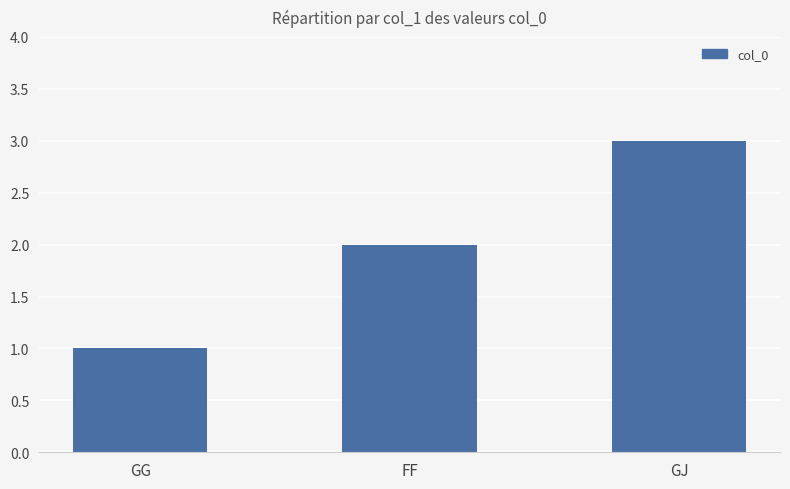

Reading left to right, what are all the values shown in this chart?

GG=1	FF=2	GJ=3